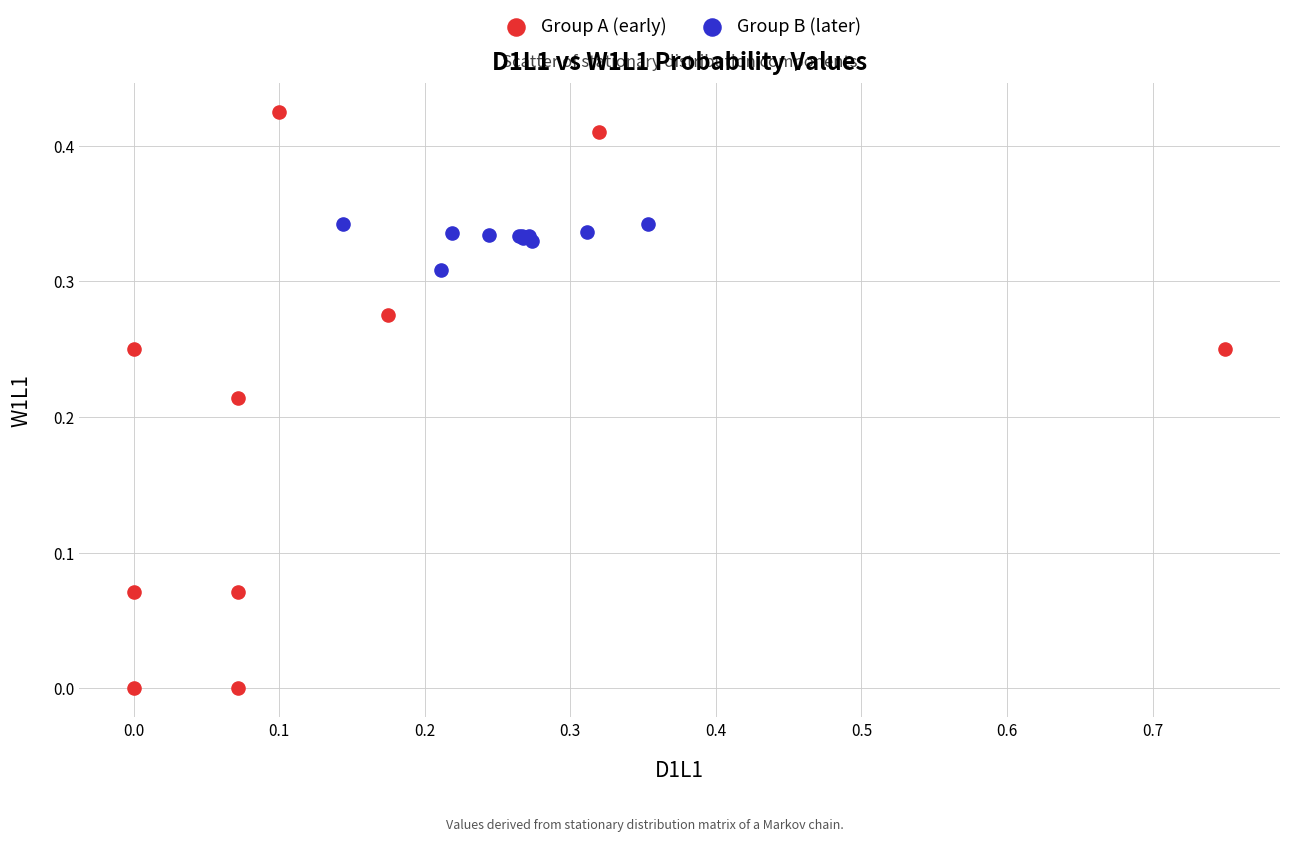

Which series contains the lowest Y value?

Group A (early)